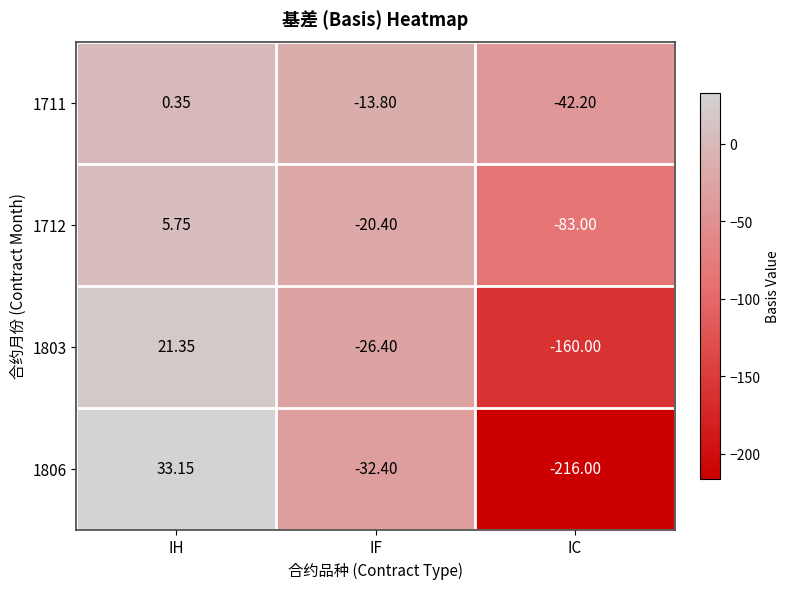

Which category has the lowest value across all series?

IC